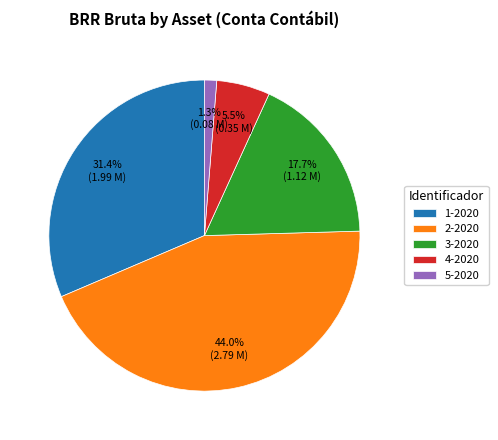

Count the number of slices in the pie.

5